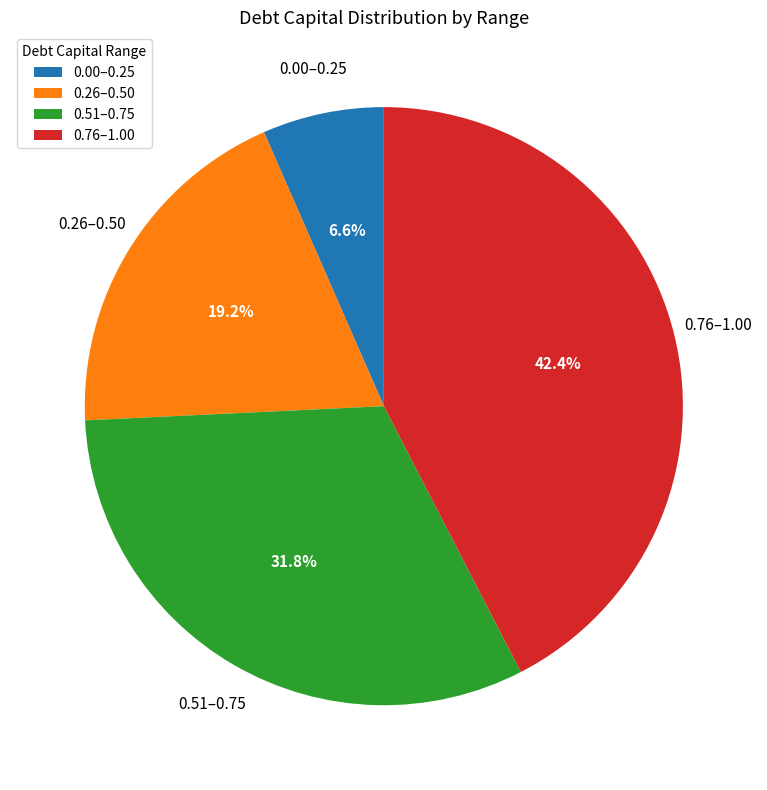

What portion of the pie excludes 0.76–1.00?

57.6%